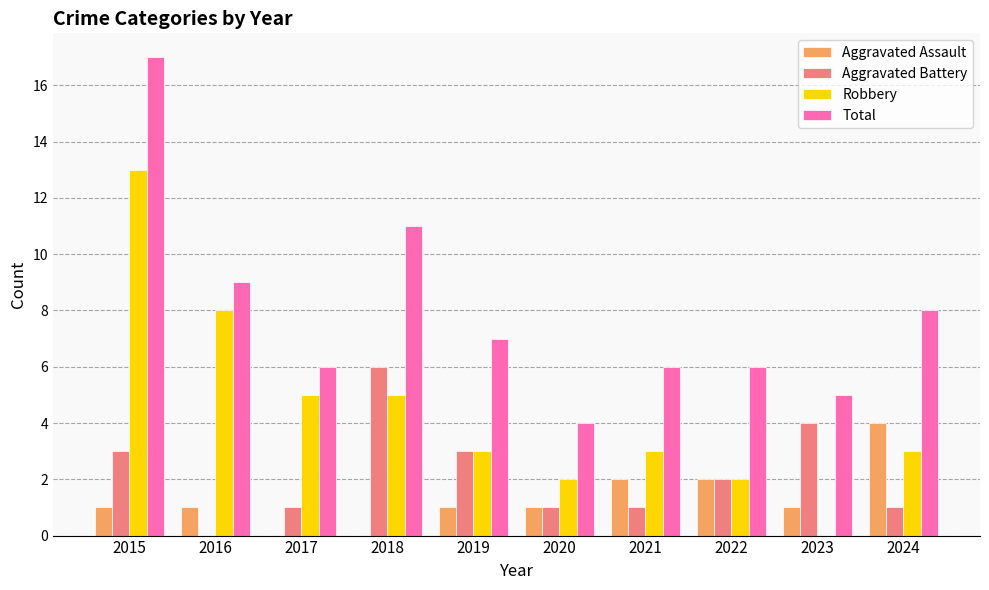

Which series changed the most between 2016 and 2021?

Robbery